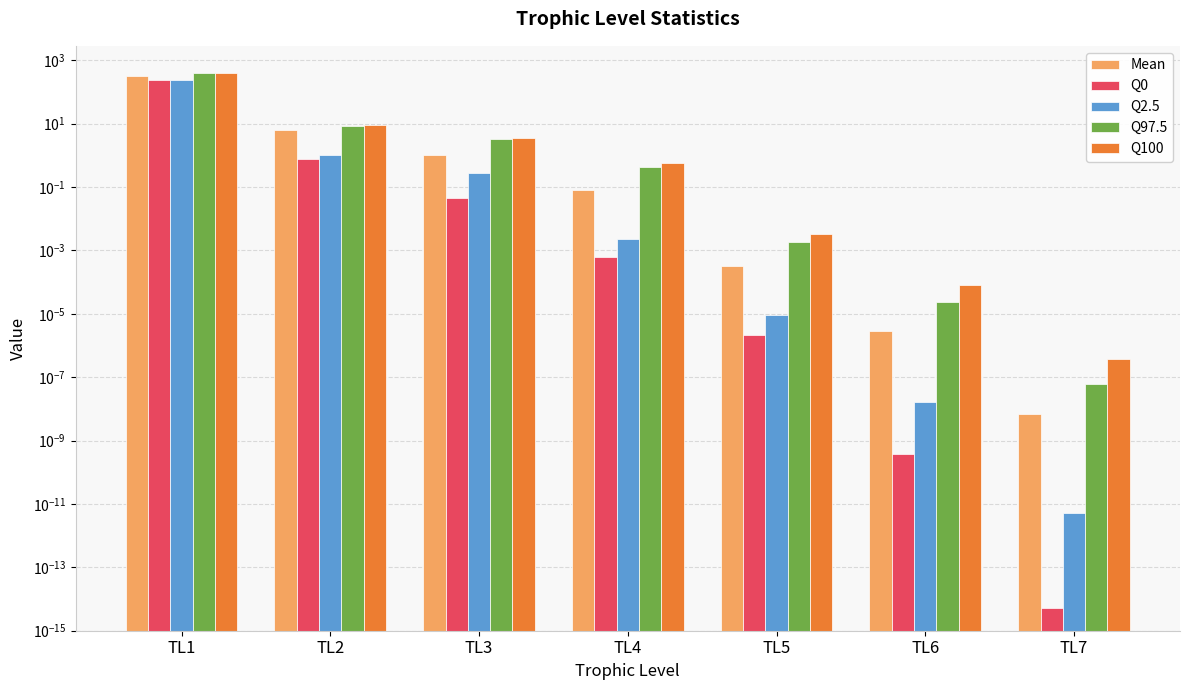

At TL3, list the series in order from largest to smallest.

Q100, Q97.5, Mean, Q2.5, Q0